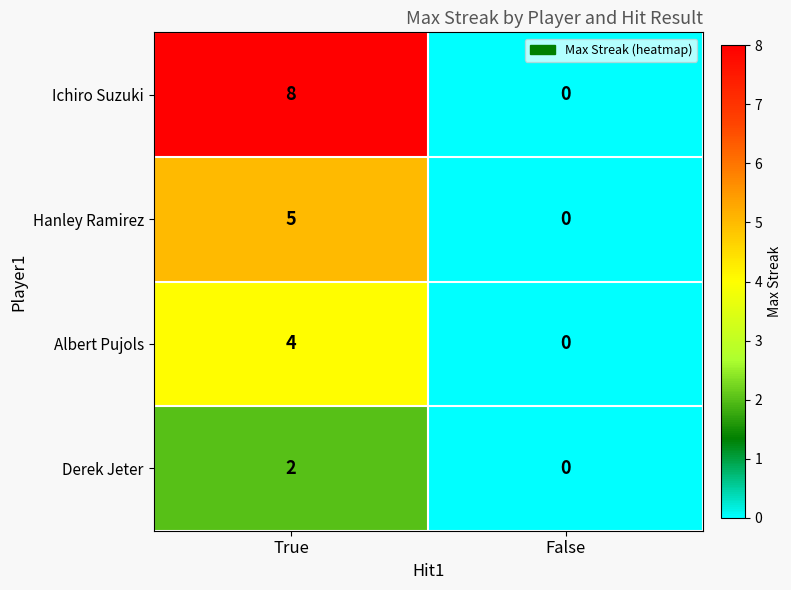

Which series changed the most between True and False?

Ichiro Suzuki